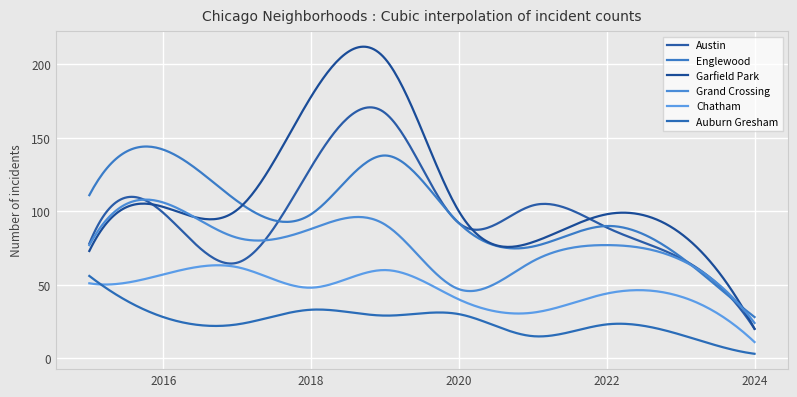

Reading left to right, extract all data points from this chart.

Austin: 2015=78	2016=99	2017=65	2018=130	2019=167	2020=92	2021=104	2022=89	2023=68	2024=20
Englewood: 2015=111	2016=142	2017=107	2018=98	2019=138	2020=92	2021=76	2022=90	2023=69	2024=28
Garfield Park: 2015=73	2016=103	2017=101	2018=178	2019=204	2020=100	2021=79	2022=98	2023=85	2024=20
Grand Crossing: 2015=77	2016=106	2017=82	2018=88	2019=91	2020=47	2021=66	2022=77	2023=67	2024=24
Chatham: 2015=51	2016=57	2017=62	2018=48	2019=60	2020=40	2021=31	2022=44	2023=42	2024=11
Auburn Gresham: 2015=56	2016=28	2017=23	2018=33	2019=29	2020=30	2021=15	2022=23	2023=16	2024=3